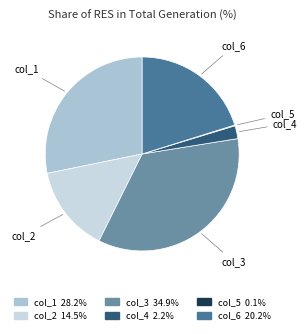

Between col_1 and col_2, which is larger?

col_1